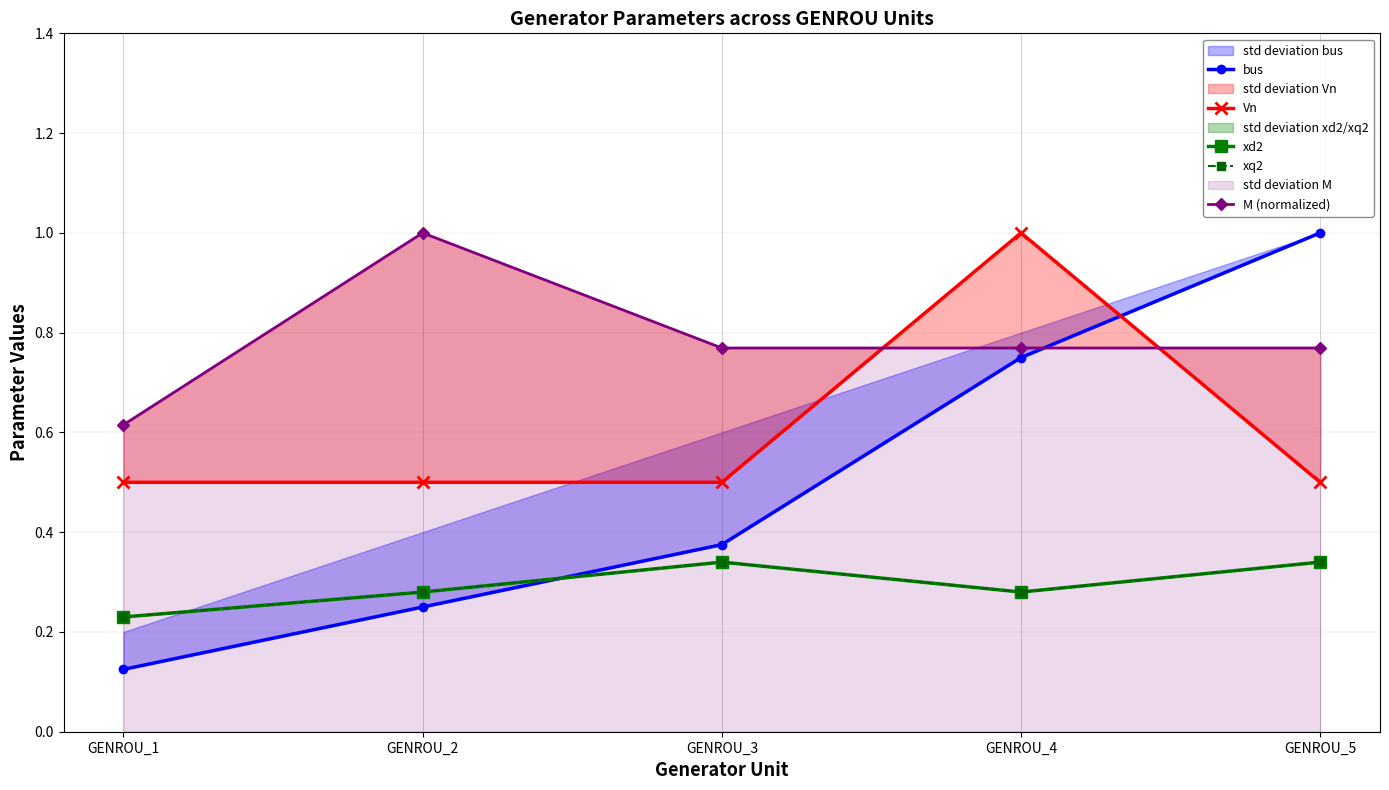

At which category is the sum across all series the highest?

GENROU_4